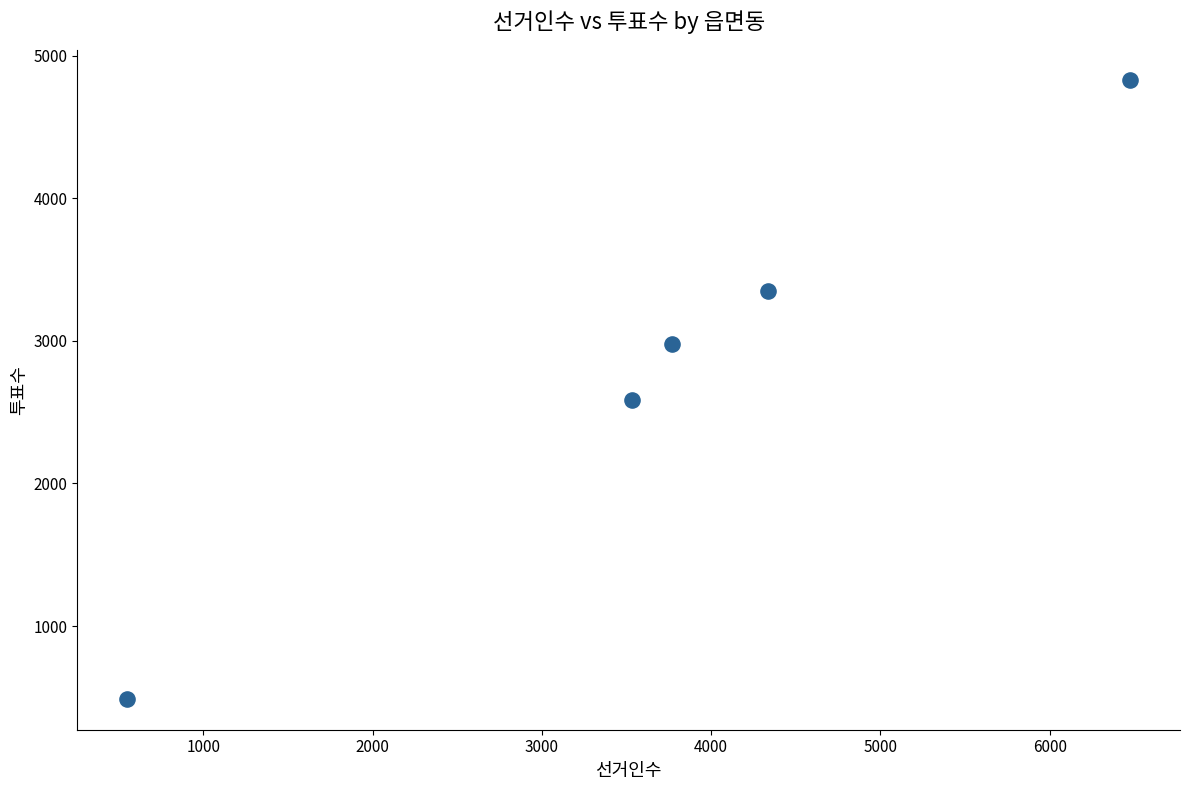

What Y value in the scatter plot is closest to 2658?

2588